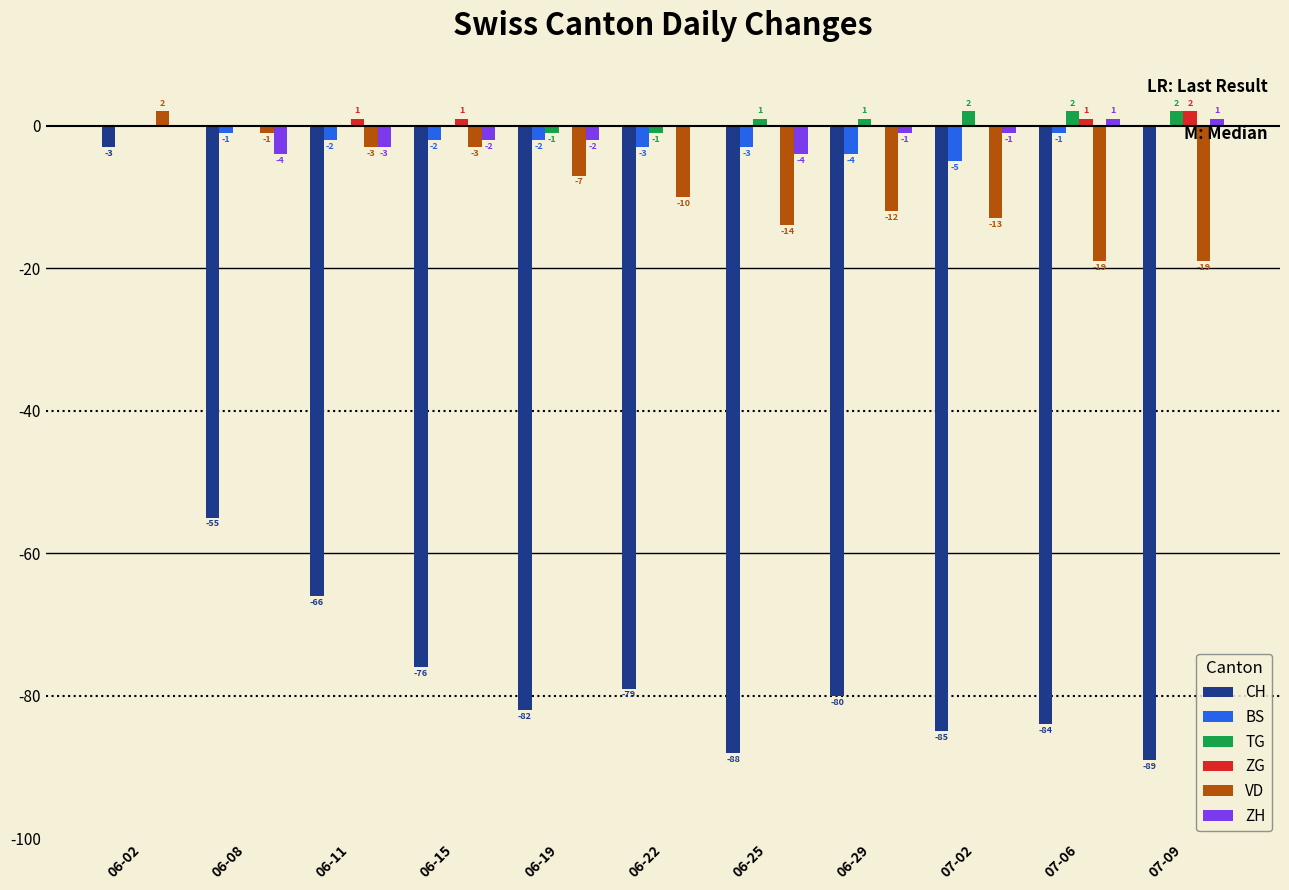

Read the VD value at 07-02, to the nearest 10.

-10